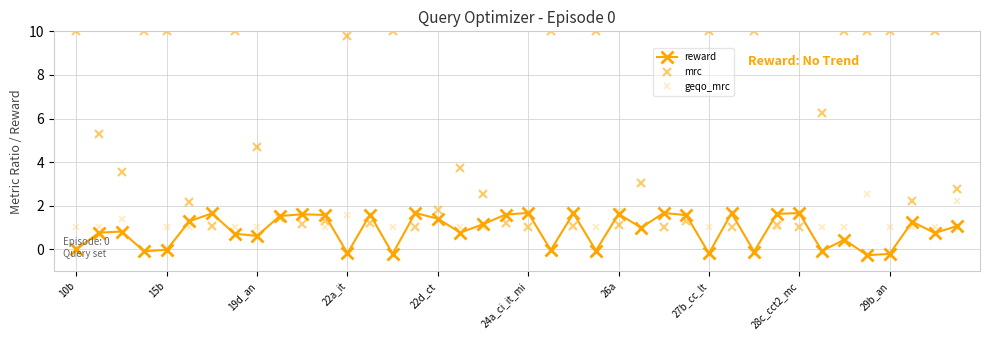

How many lines are shown in the chart?

3